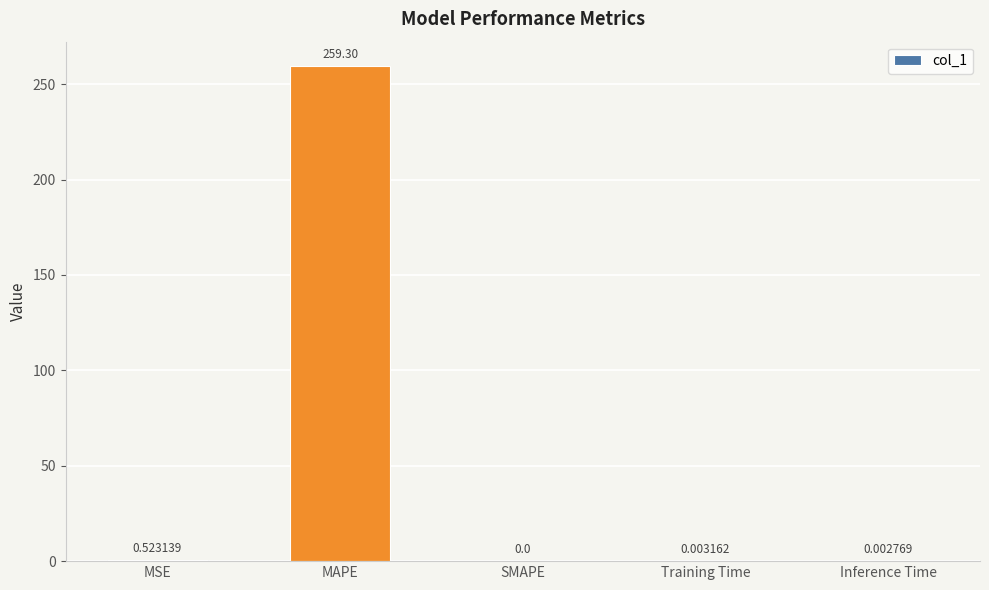

Is it true that the value at MAPE is 259.3?

True